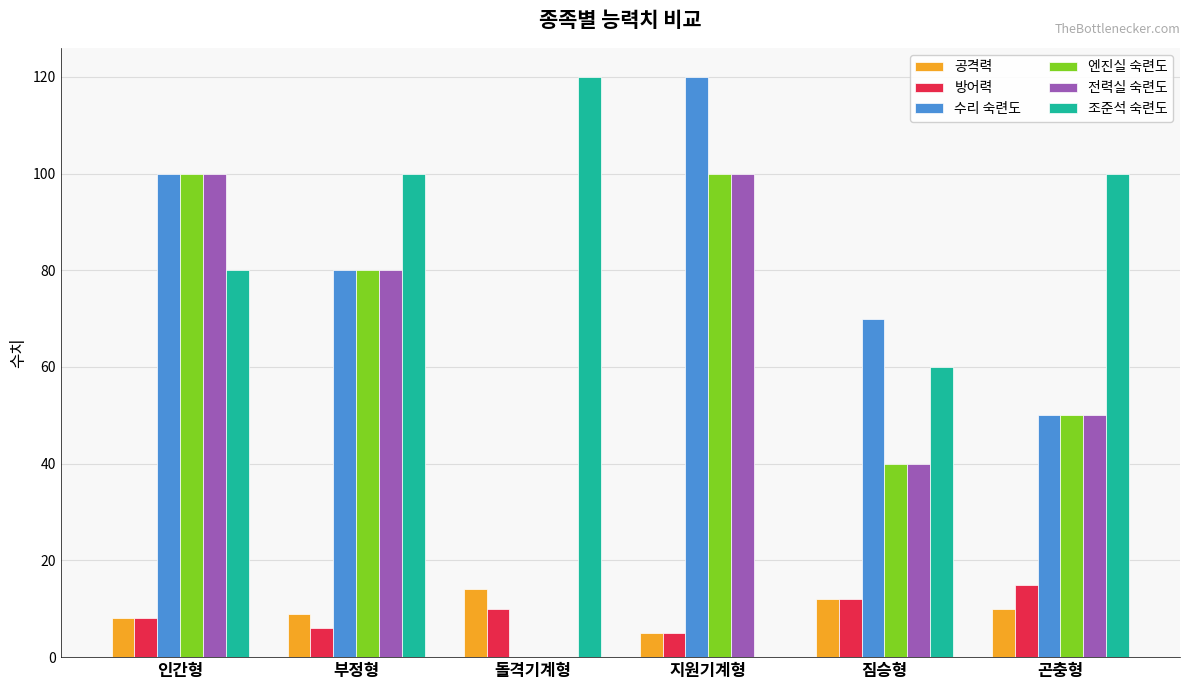

What is the sum of the 공격력 values at 짐승형 and 곤충형?

22